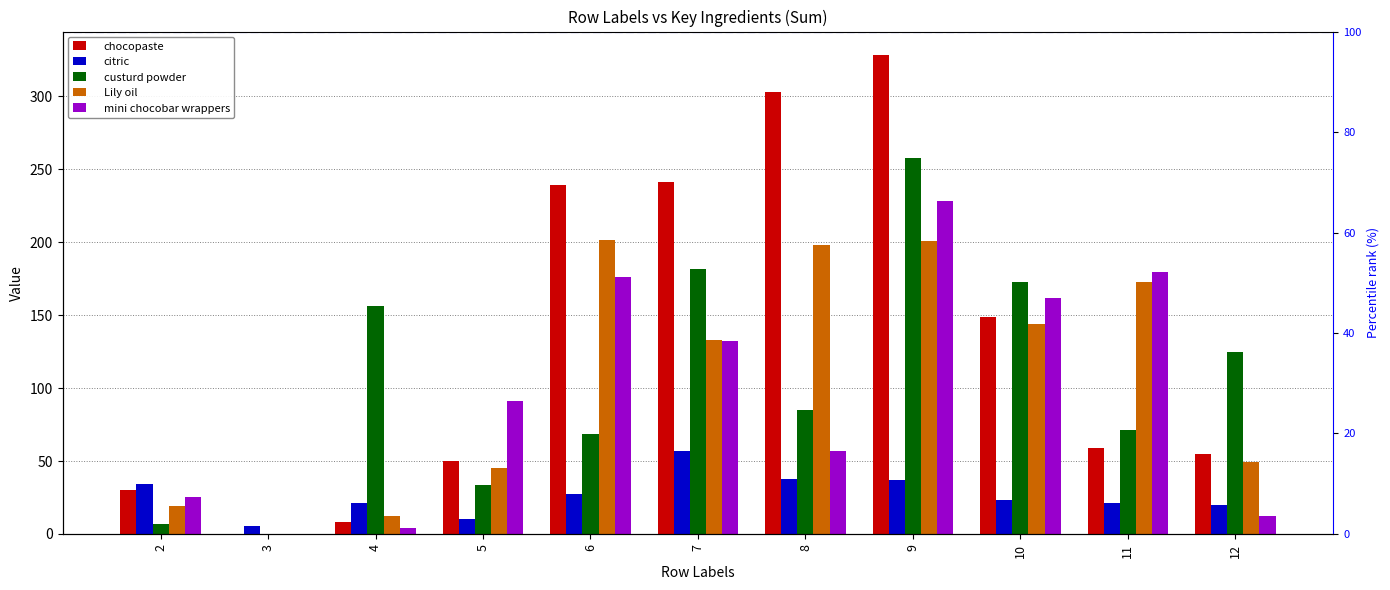

At 6, list the series in order from largest to smallest.

chocopaste, Lily oil, mini chocobar wrappers, custurd powder, citric